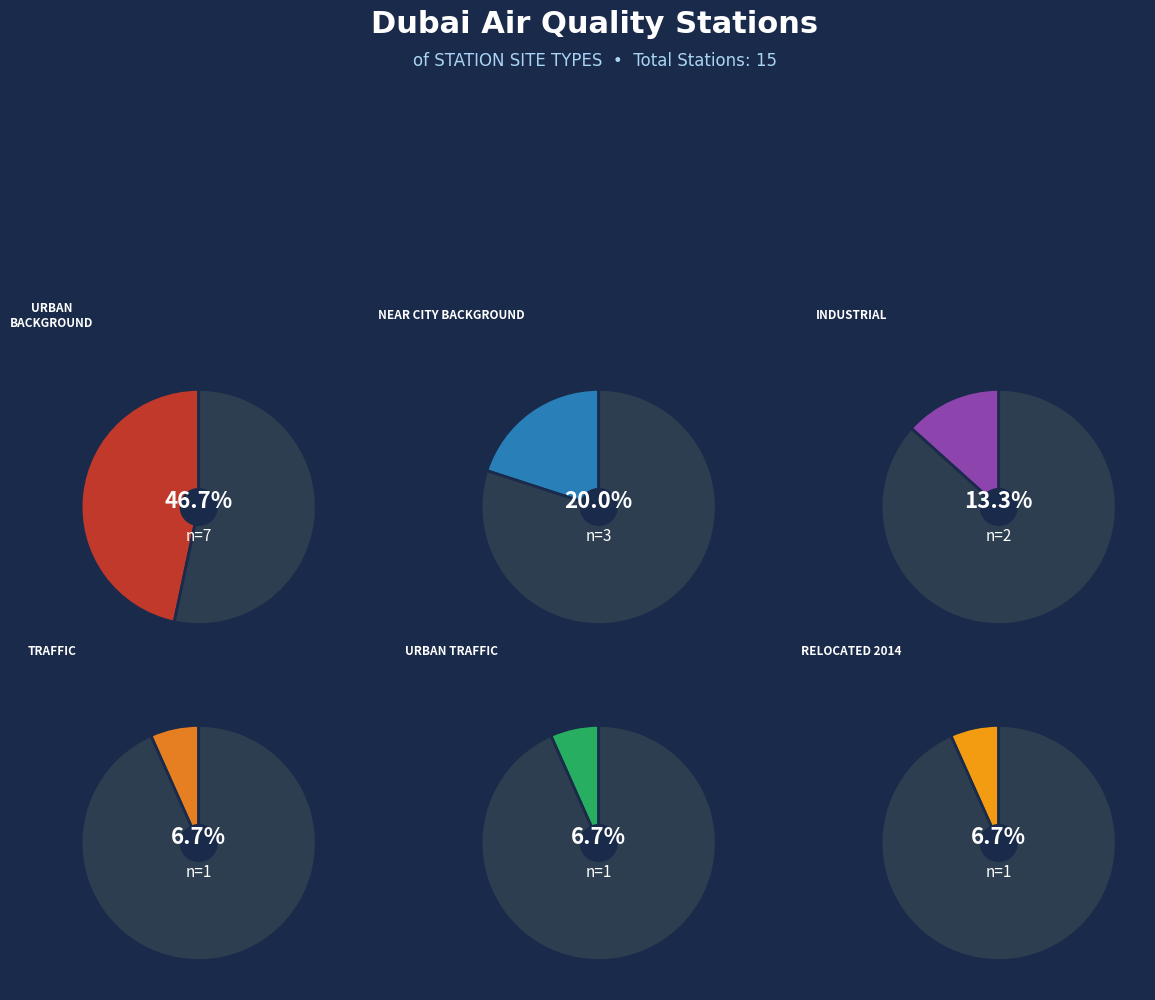

Which category has the biggest portion of the pie?

Urban Background